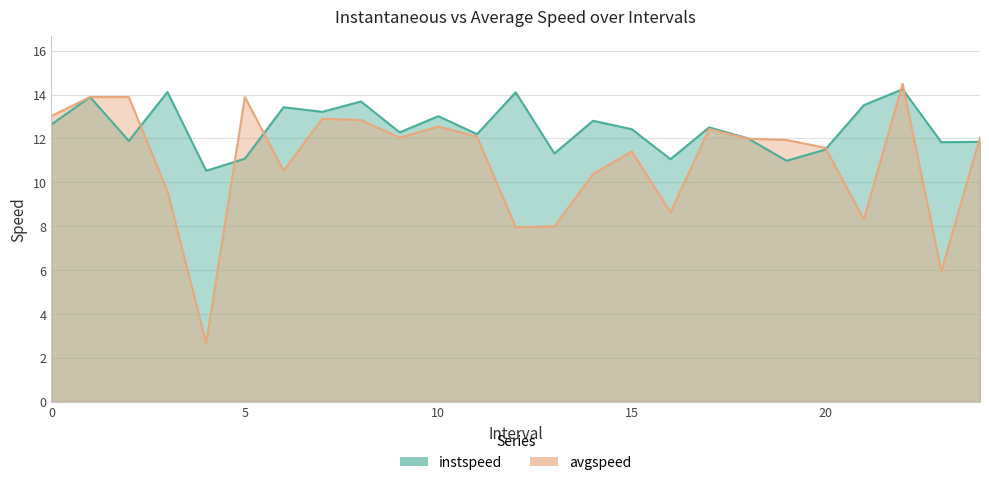

What is the lowest value of the instspeed series?

10.5